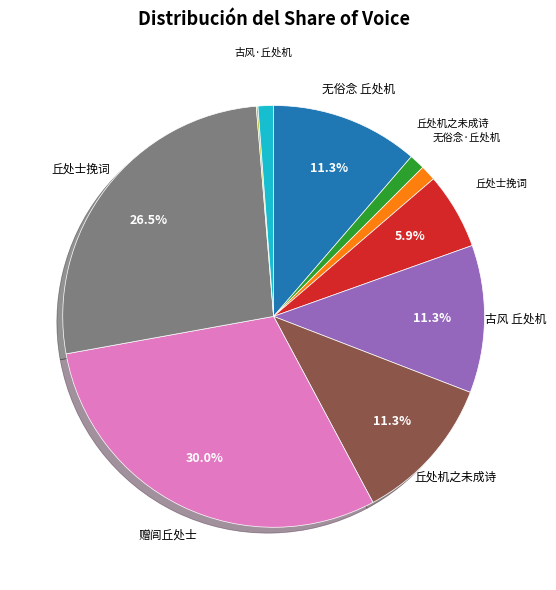

Is there a majority slice in this chart?

No